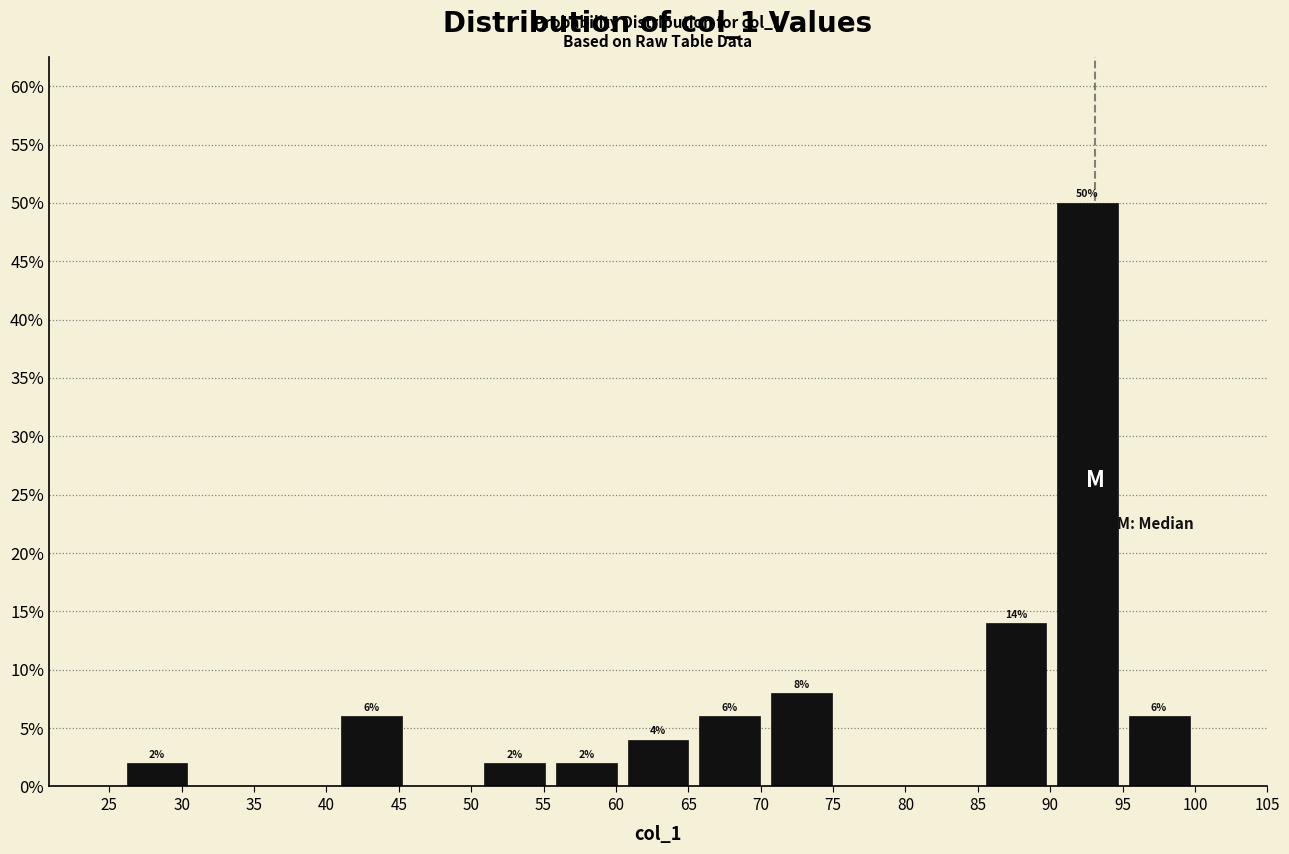

Over which range of the x-axis is the bar tallest?

90.0 to 95.0